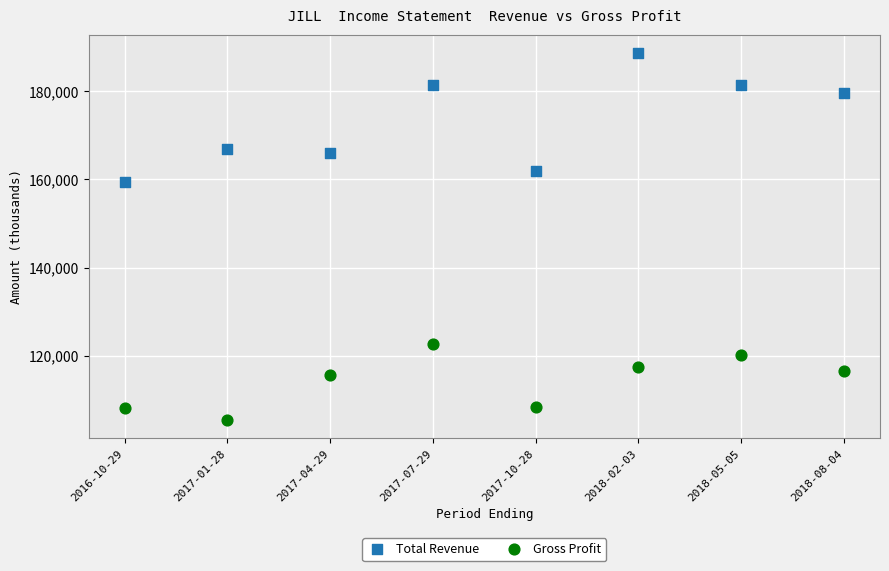

Which series has the largest Y range (max minus min)?

Total Revenue